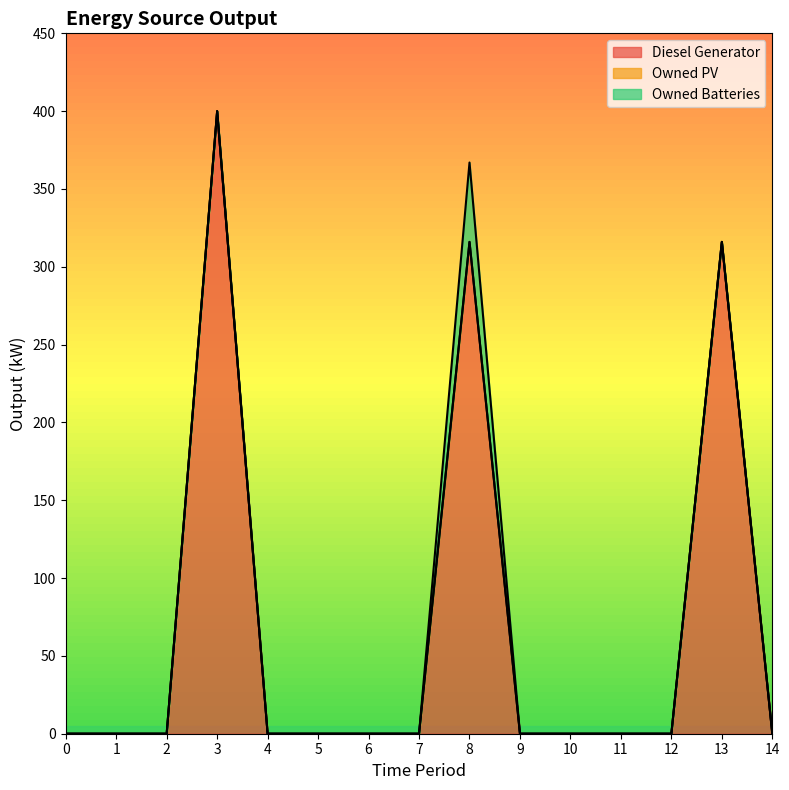

What is the sum of all Diesel Generator values?

1032